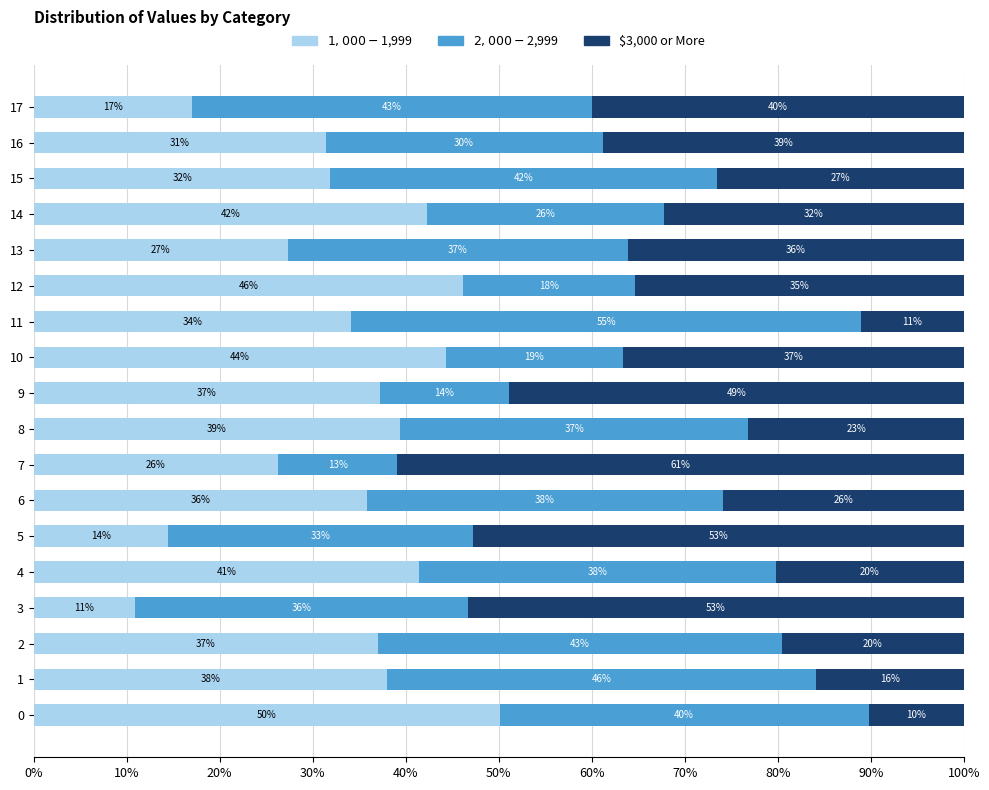

What is the total value across all series at 3?

100.0